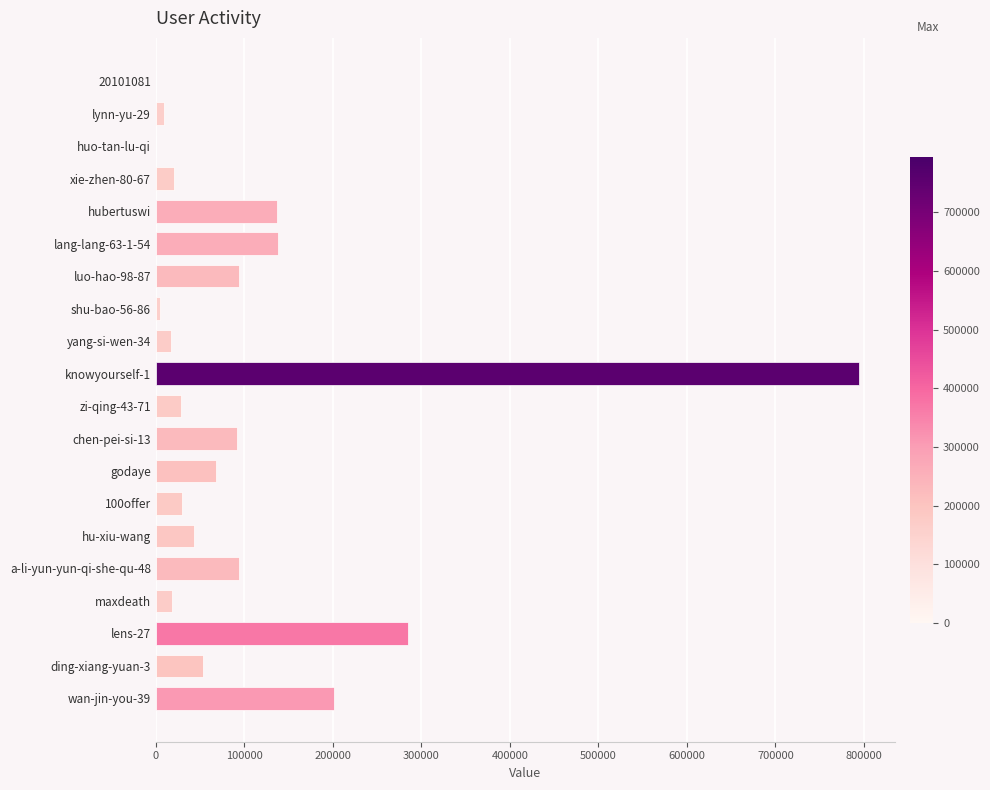

At which label is the value closest to 397392?

lens-27